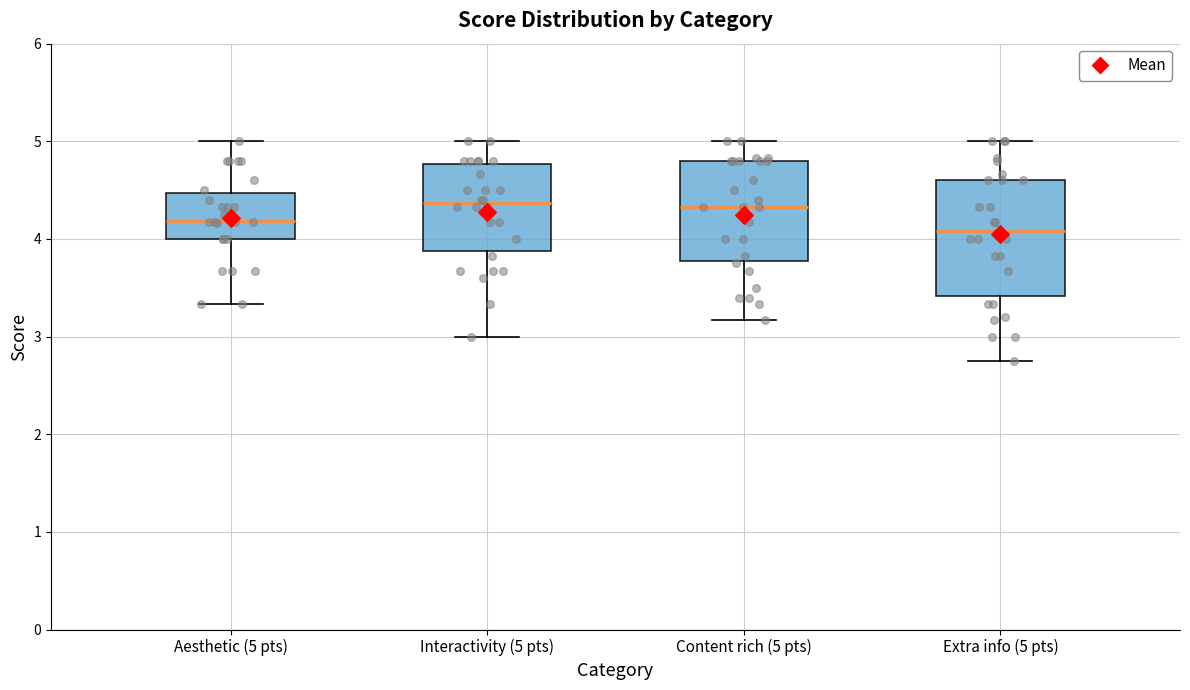

Reading left to right, transcribe this box plot: for each box, give where its median line is, the range the box spans, and where its two whiskers end, as read against the y-axis. The values are not printed on the chart, so give them approximately, as read against the axis.

Aesthetic (5 pts): median 4.2, box 4.0 to 4.5, whiskers 3.3 to 5.0
Interactivity (5 pts): median 4.4, box 3.9 to 4.8, whiskers 3.0 to 5.0
Content rich (5 pts): median 4.3, box 3.8 to 4.8, whiskers 3.2 to 5.0
Extra info (5 pts): median 4.1, box 3.4 to 4.6, whiskers 2.8 to 5.0